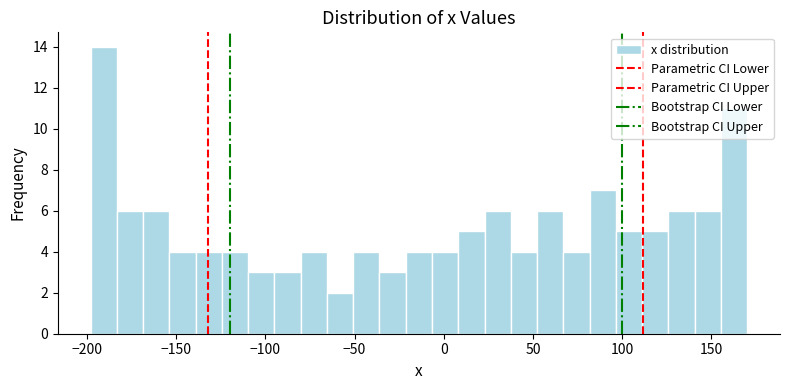

Read against the x-axis, roughly where is the centre of the tallest bar?

-190